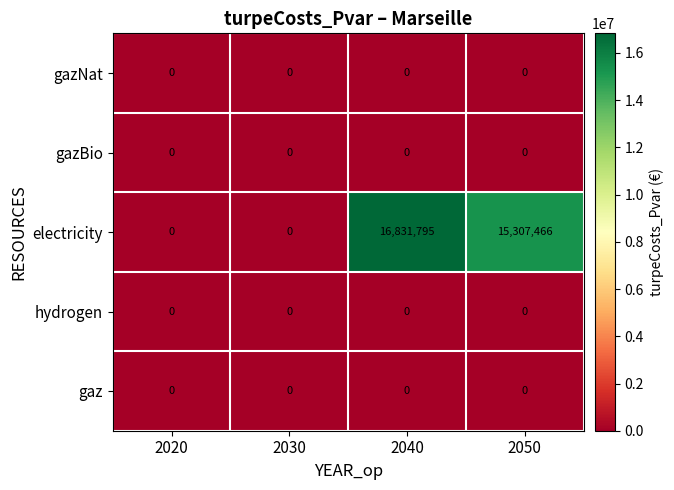

What is the sum of all electricity values?

32139261